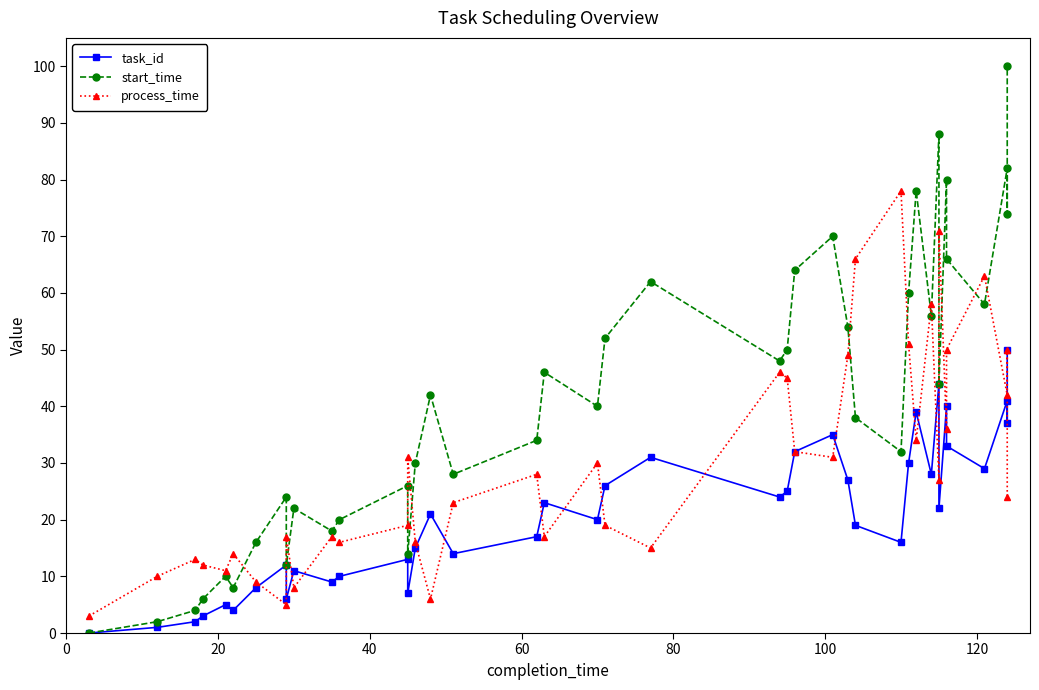

Count the number of categories in the chart.

40